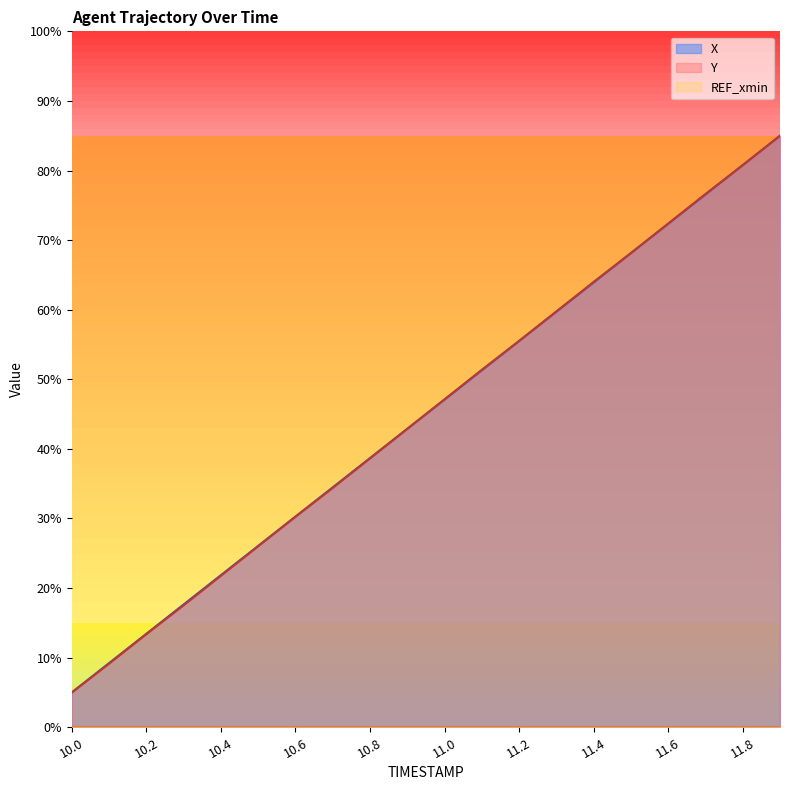

Rank the series at 11.1 from highest to lowest value.

Y, X